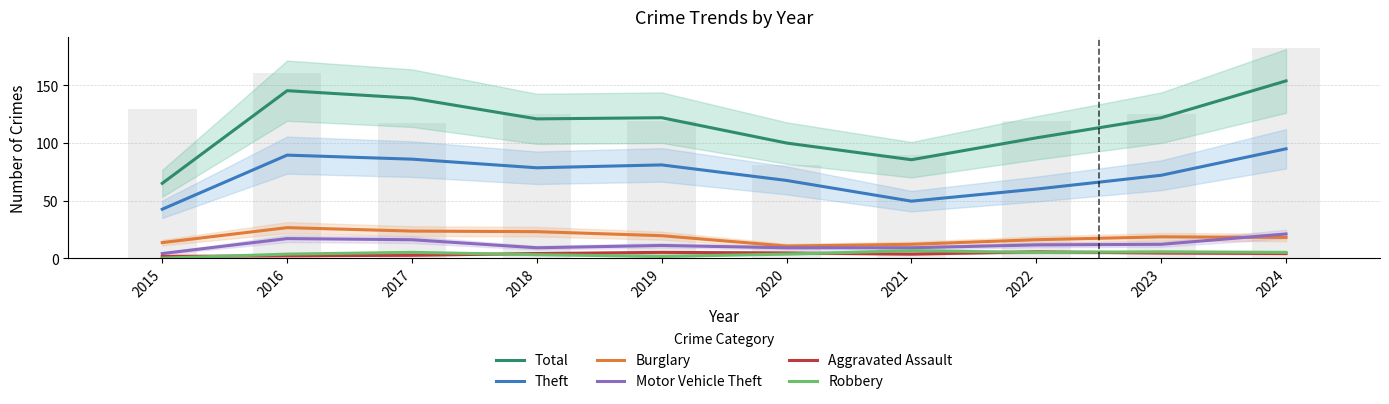

What is the spread (max minus min) of values at 2020?

96.5